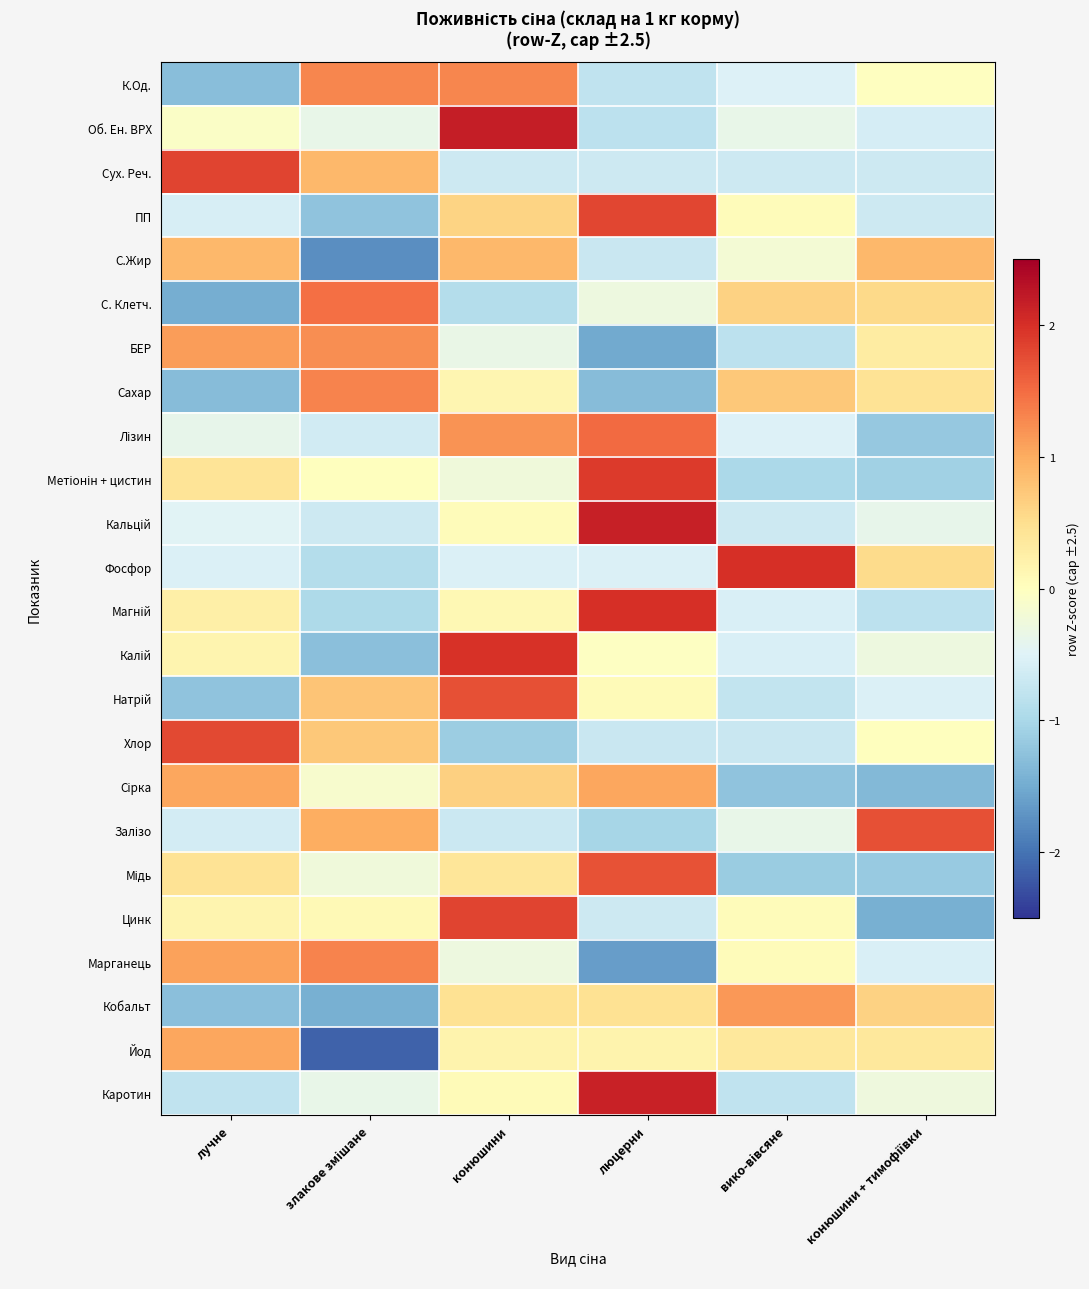

Between злакове змішане and люцерни, which is larger?

злакове змішане